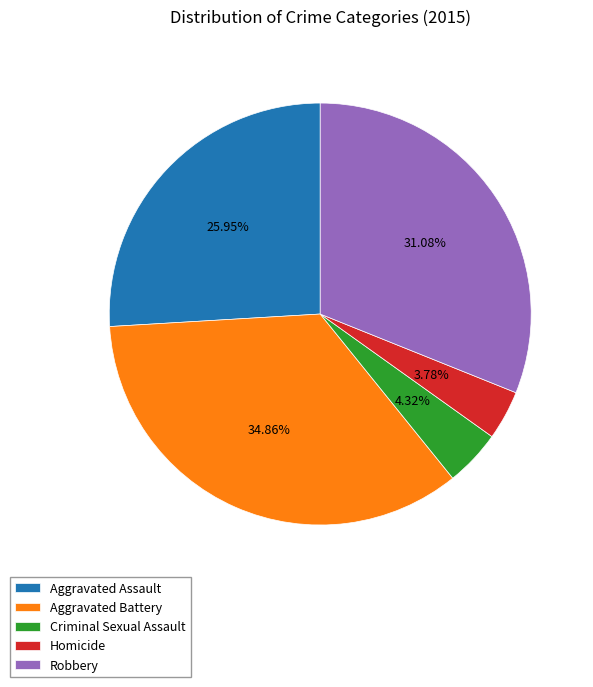

What percentage is the Criminal Sexual Assault slice, to the nearest percent?

4%